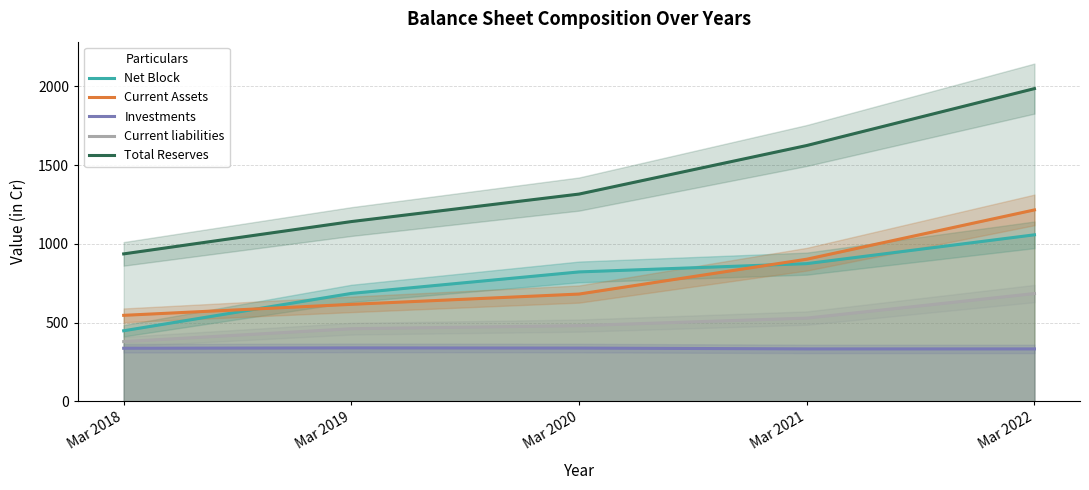

True or false: Current Assets and Current liabilities intersect in this chart.

False